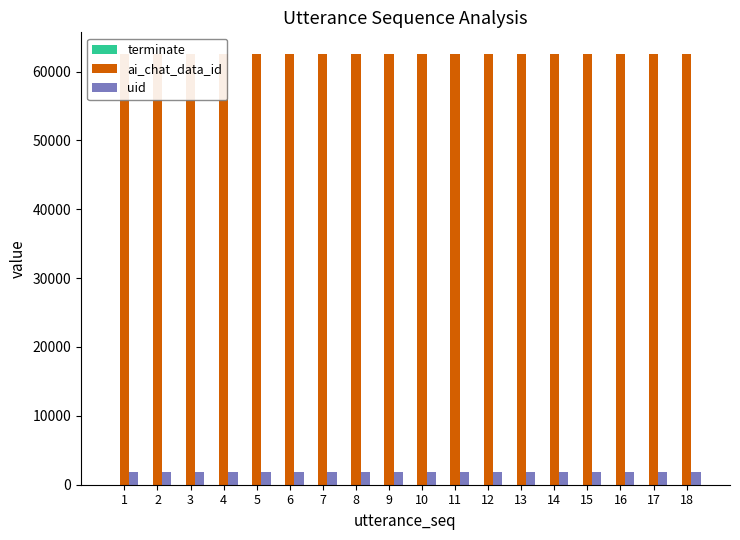

How many distinct data groups are displayed?

3